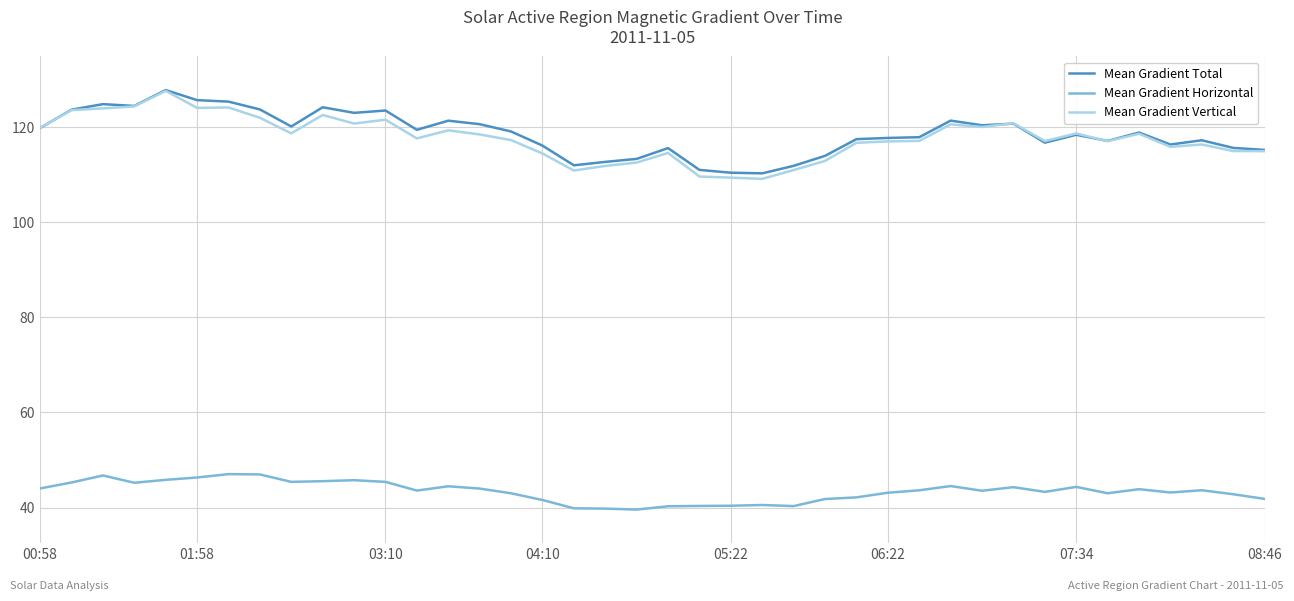

True or false: Mean Gradient Total and Mean Gradient Horizontal intersect in this chart.

False